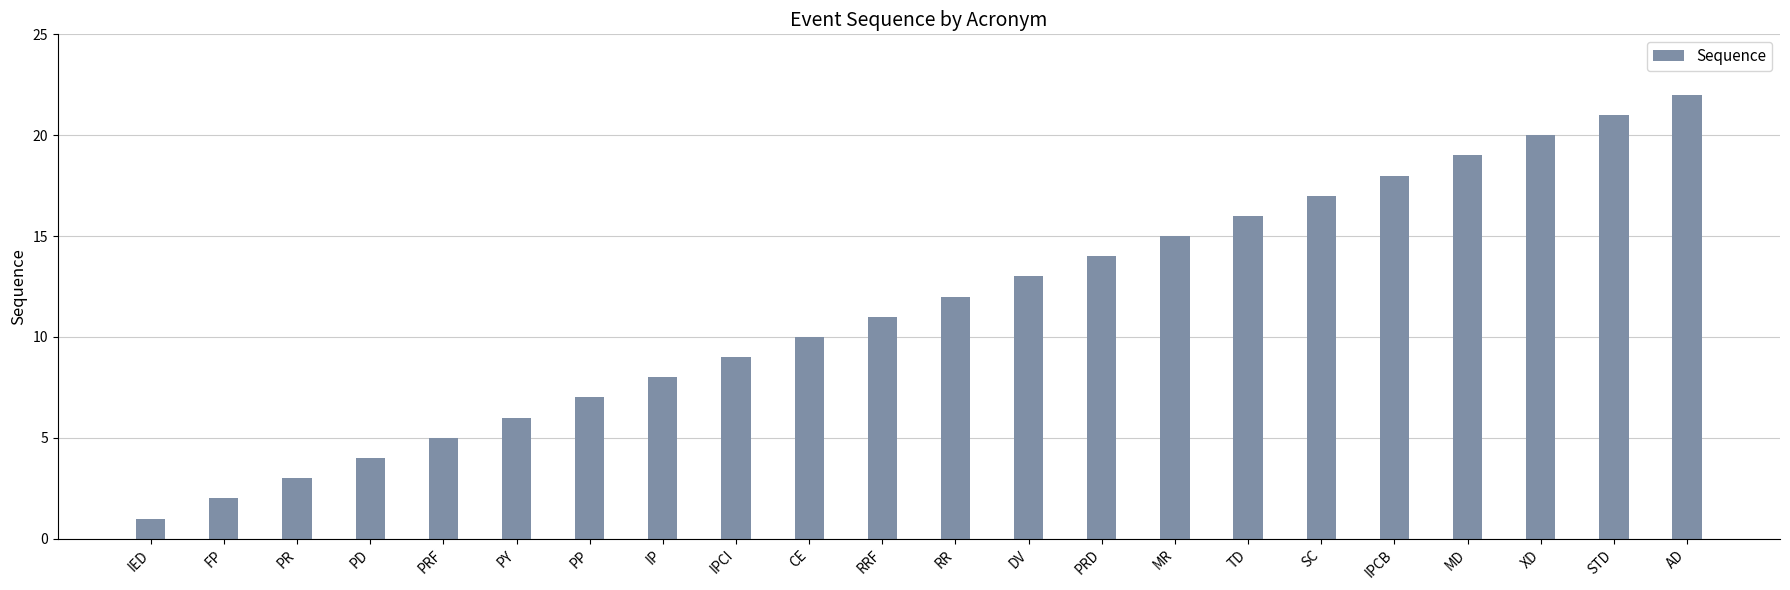

How many data points are less than 12?

11